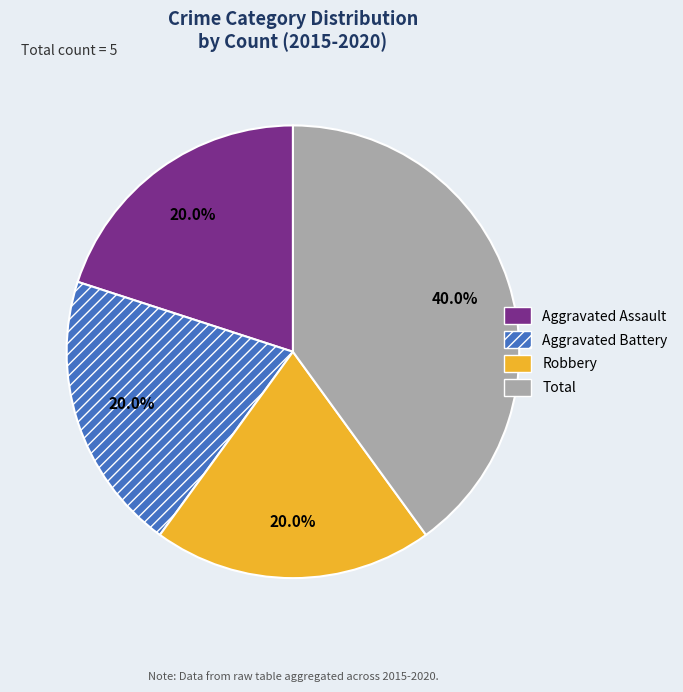

The Total slice represents 53% of the pie. True or false?

False